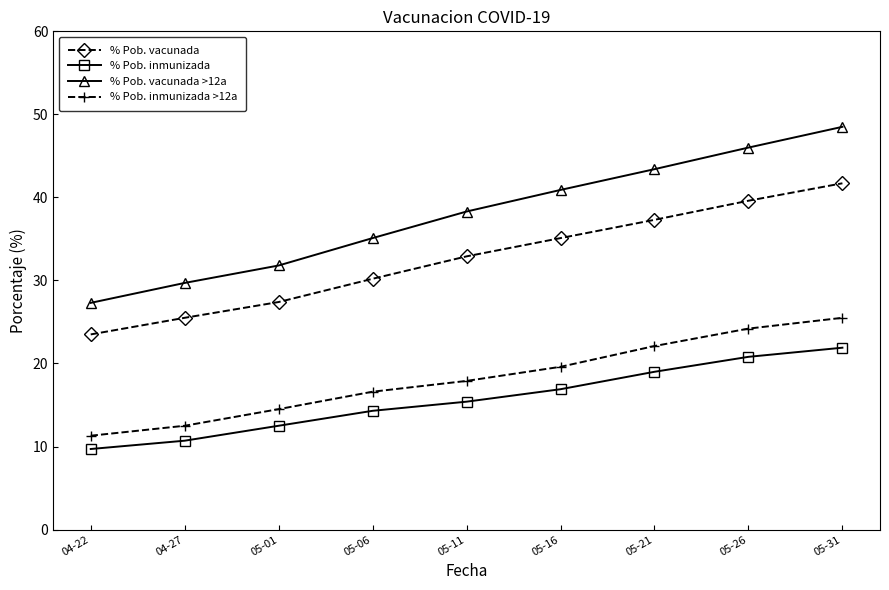

What is the greatest value displayed?

48.5